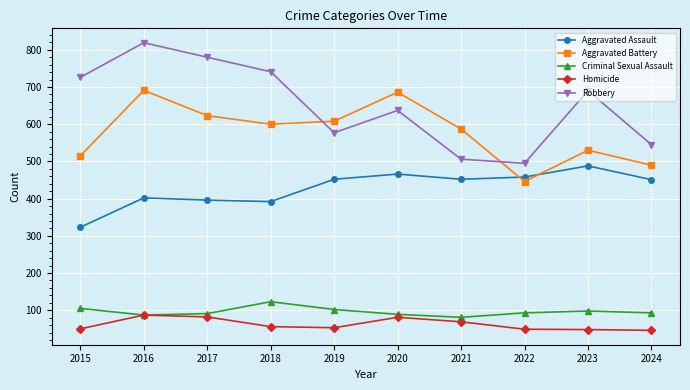

List the labels in order of Robbery value, smallest first.

2022, 2021, 2024, 2019, 2020, 2023, 2015, 2018, 2017, 2016